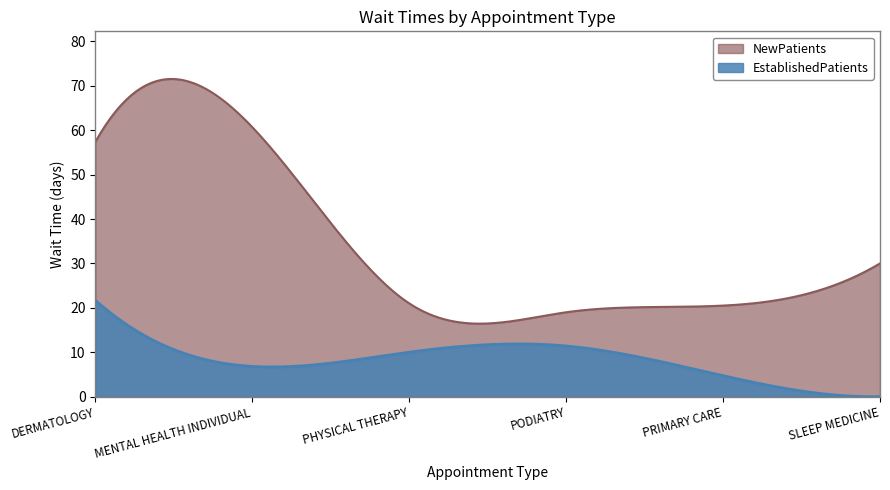

Between SLEEP MEDICINE and DERMATOLOGY, which is larger?

DERMATOLOGY